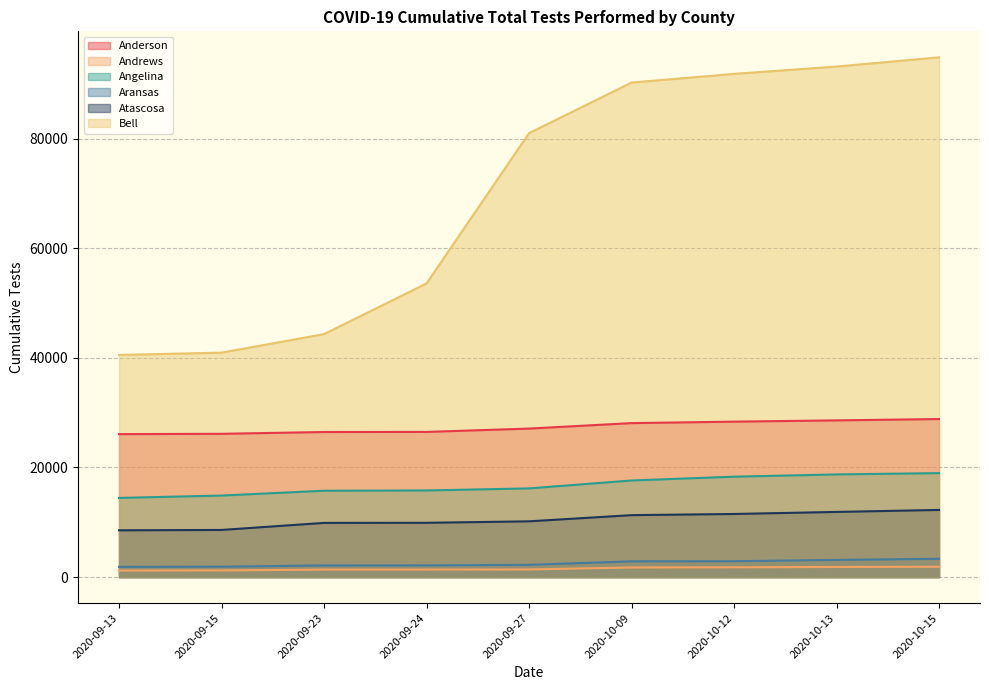

Is it true that Bell equals 73991 at 2020-09-23?

False